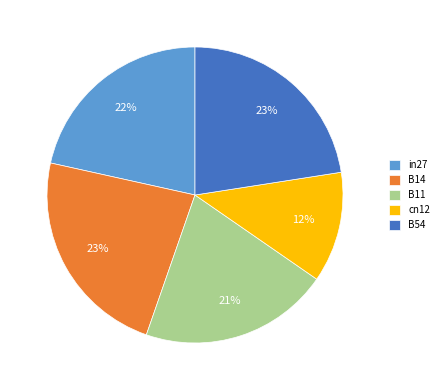

To the nearest percent, what is the difference between the largest and smallest slice percentages?

11%